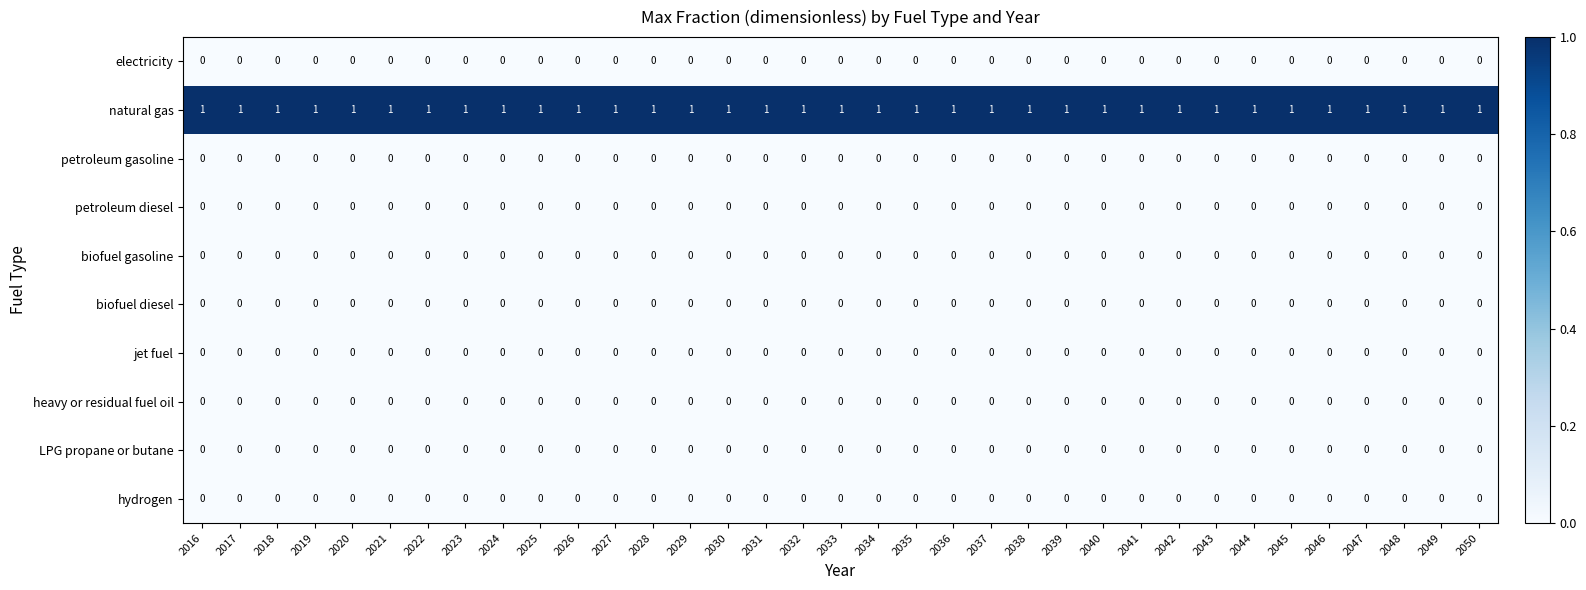

At how many categories does at least one series exceed 0?

35